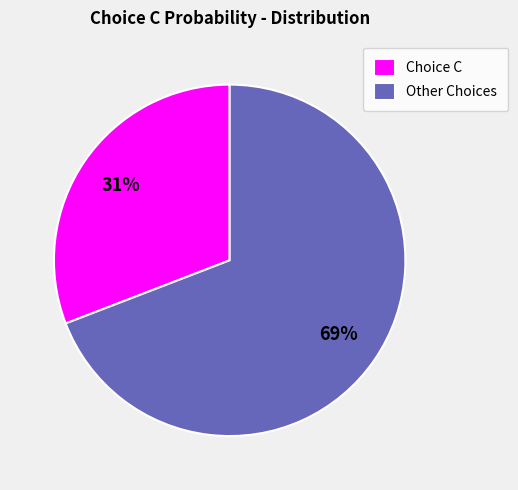

Does Other Choices represent more than half of the total?

Yes